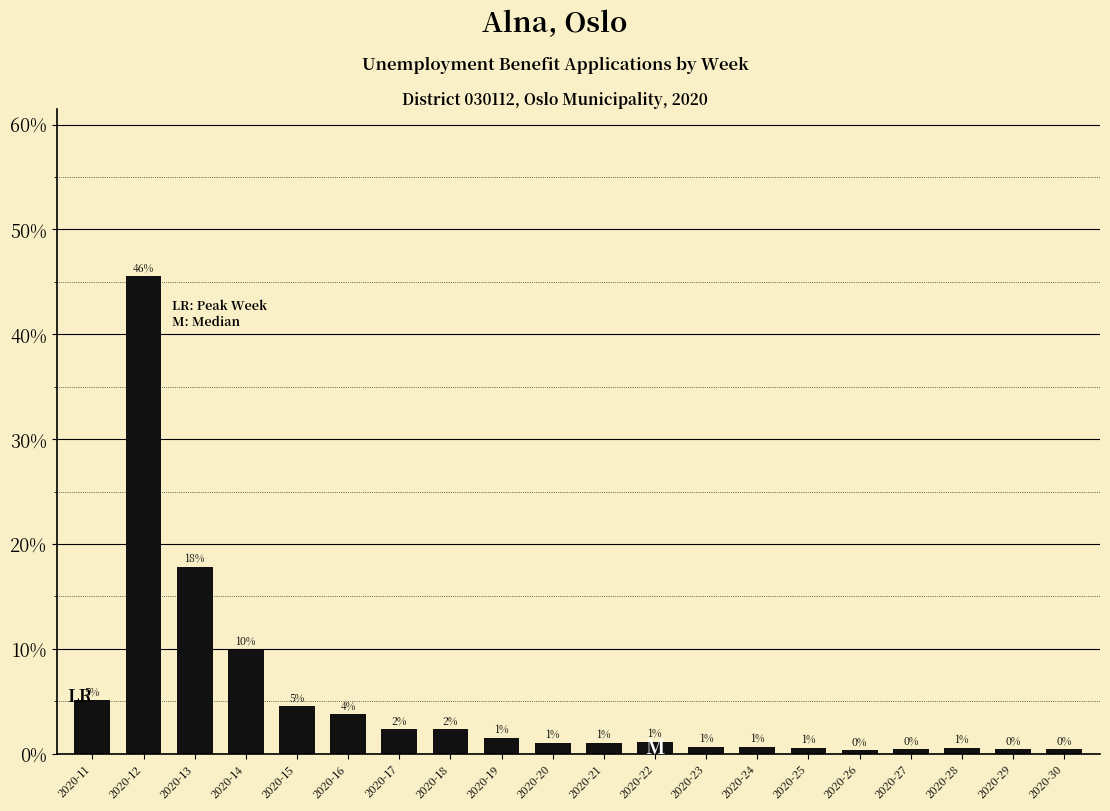

Is it true that the value at 2020-14 is 0.1?

False